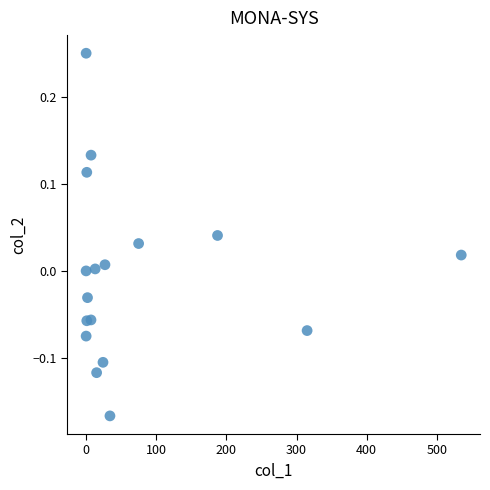

What is the range of X values (max minus min)?

534.7